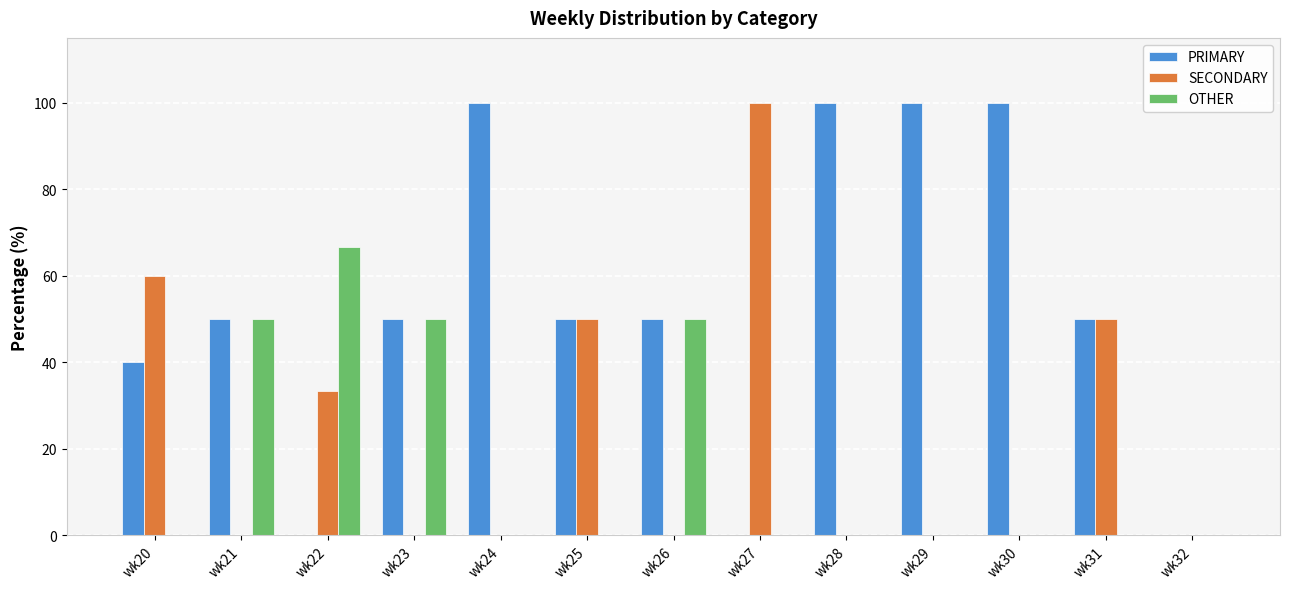

What is the total value across all series at wk26?

100.0